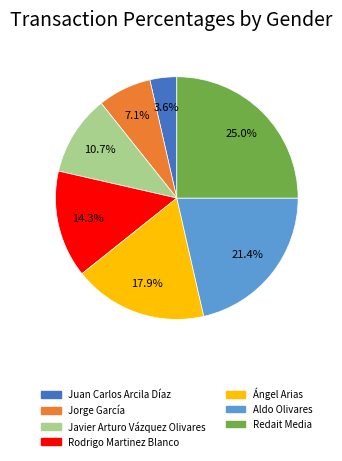

To the nearest percent, what portion does Jorge García represent?

7%